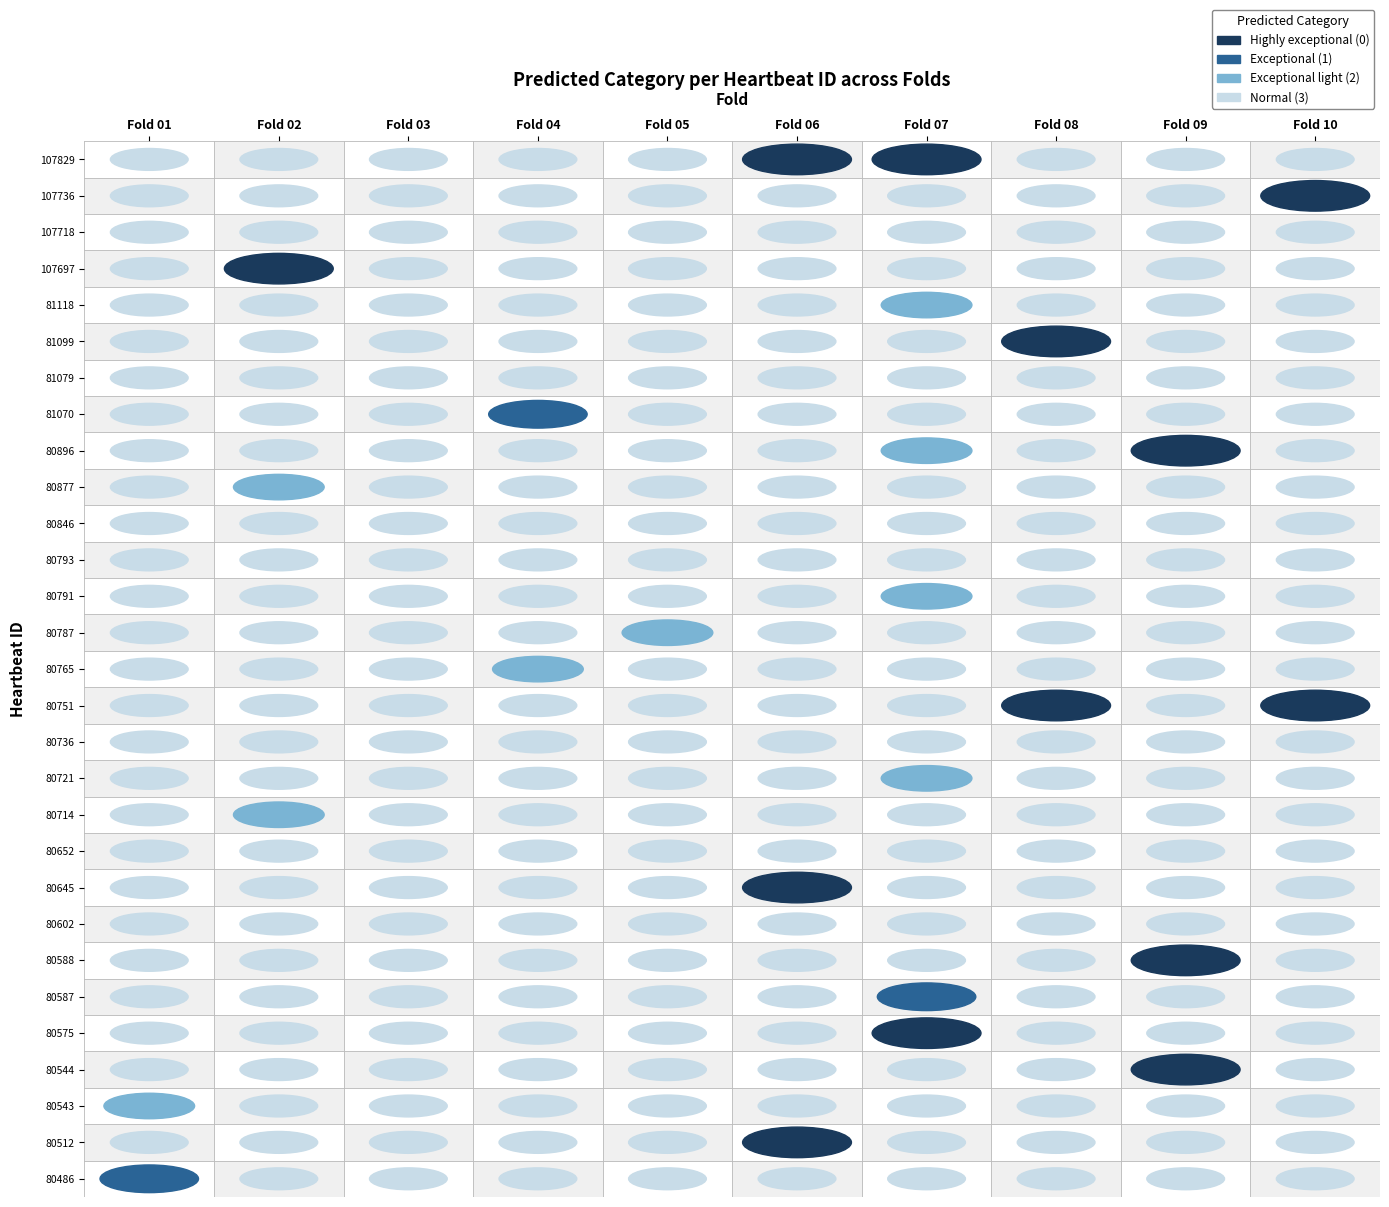

How many data points in Fold 04 are less than 3?

2